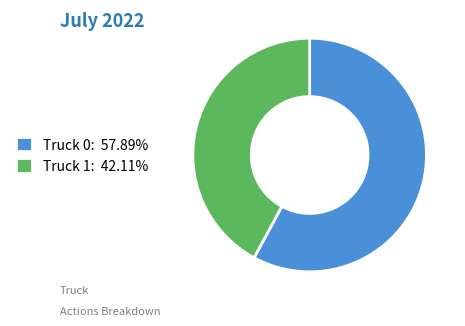

Combined, do Truck 0: 57.89% and Truck 1: 42.11% account for over 50%?

Yes